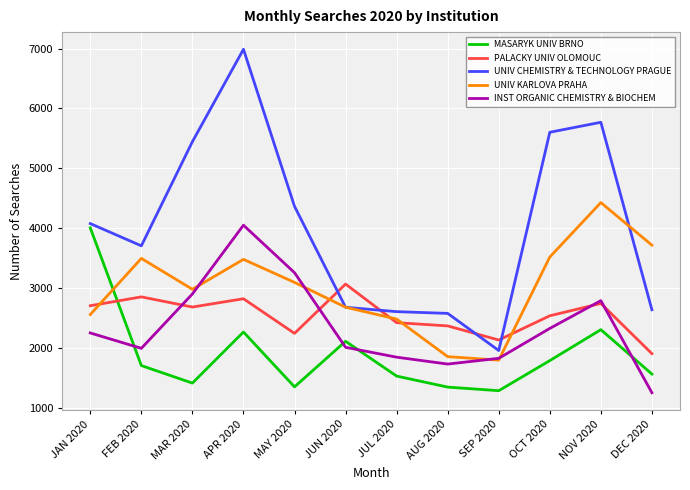

Which series changed the most between FEB 2020 and NOV 2020?

UNIV CHEMISTRY & TECHNOLOGY PRAGUE